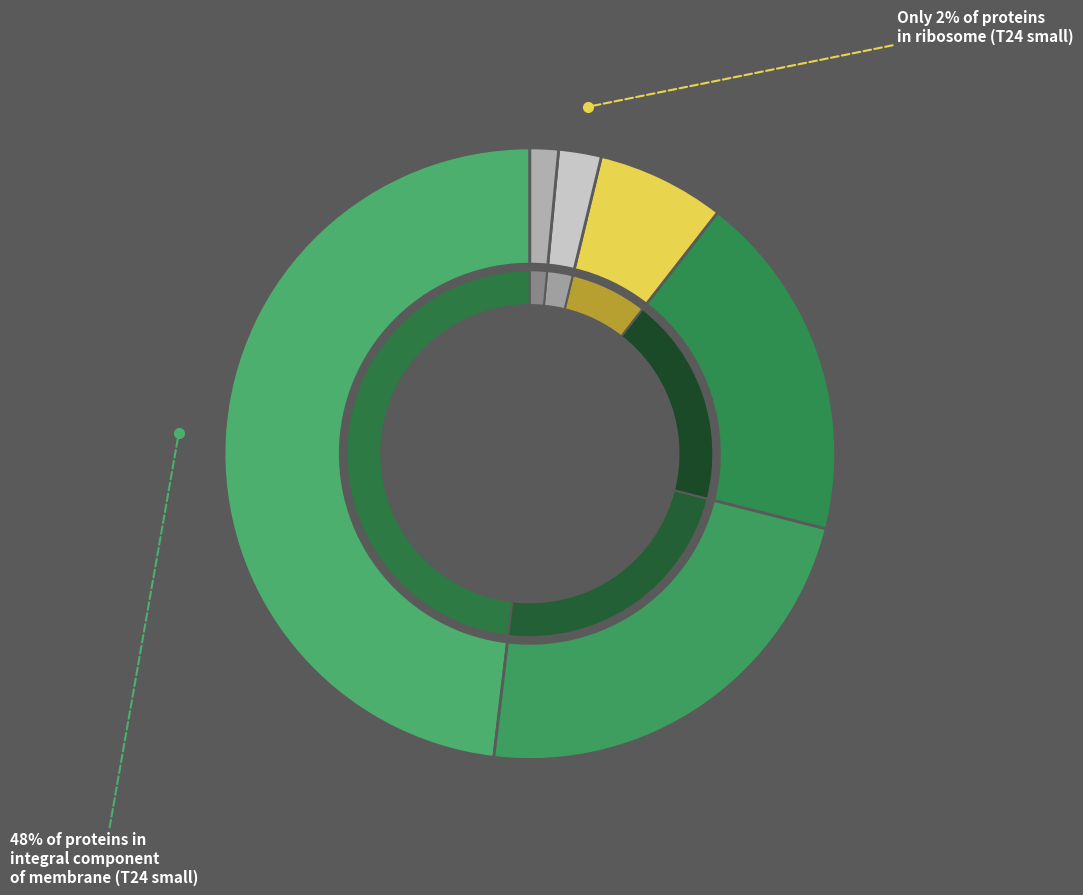

To the nearest percent, what is the average slice percentage?

17%